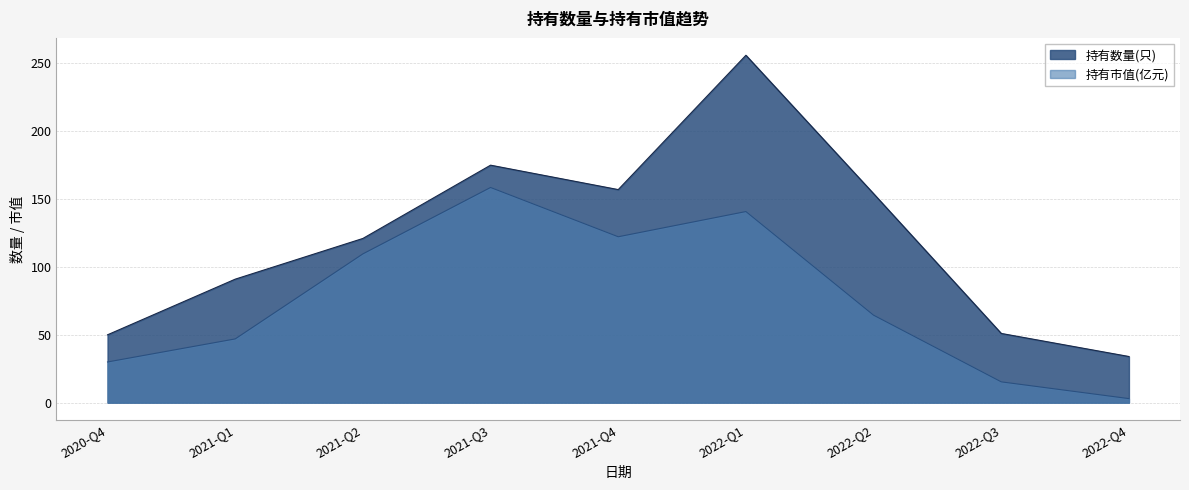

True or false: 持有数量(只) and 持有市值(亿元) intersect in this chart.

False